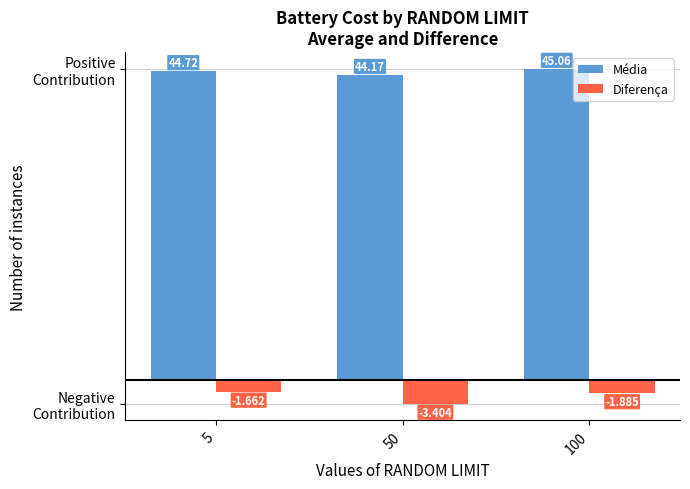

What is the sum of the Média values at 100 and 50?

89.2